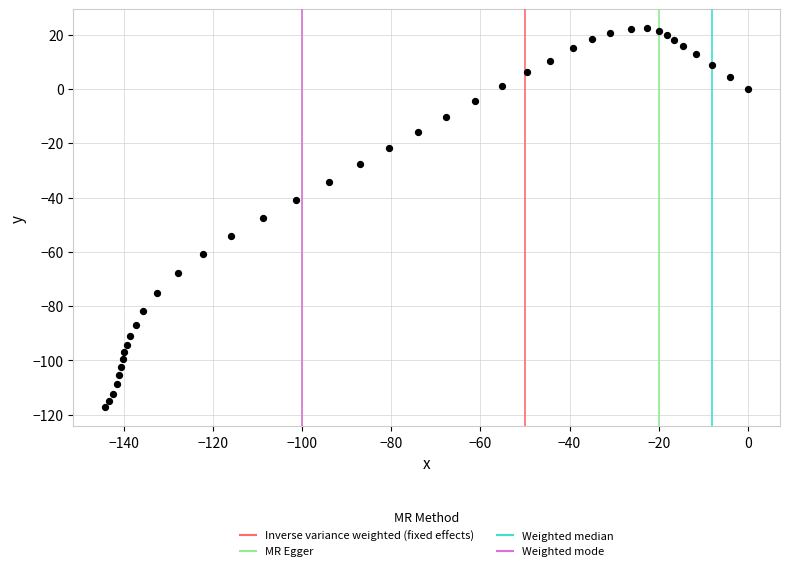

What is the range of Y values (max minus min)?

139.6